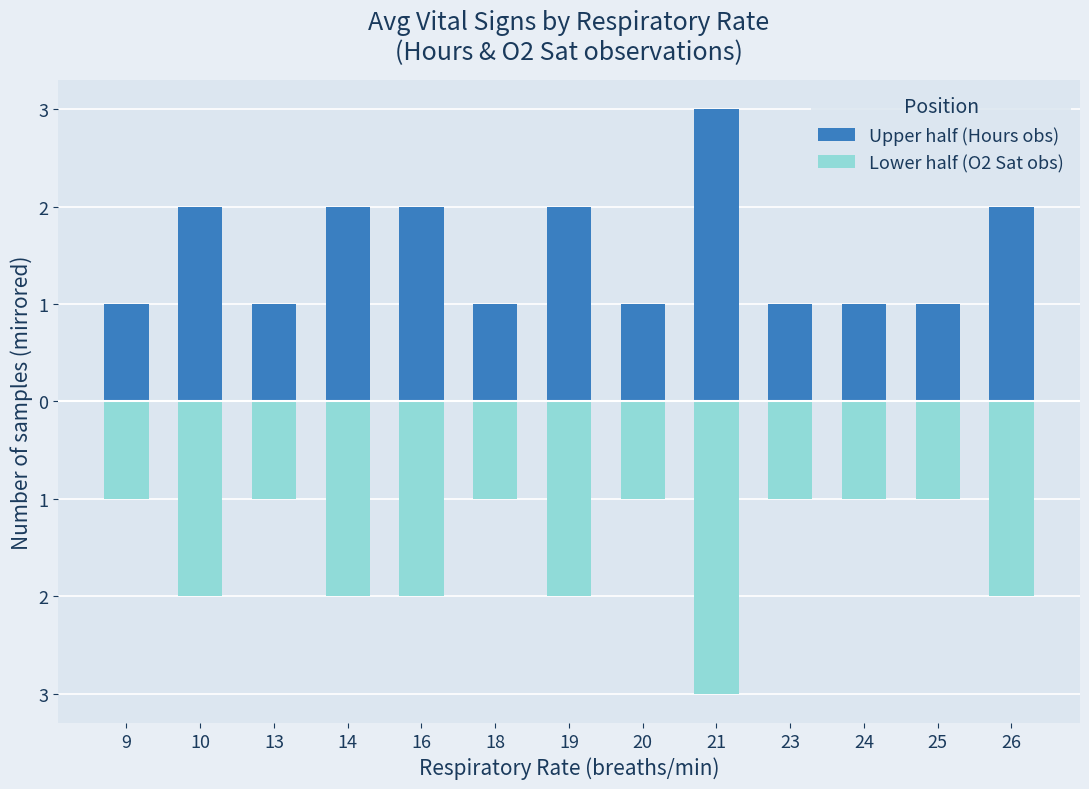

List the series in order of their peak value, highest first.

Upper half (Hours obs), Lower half (O2 Sat obs)